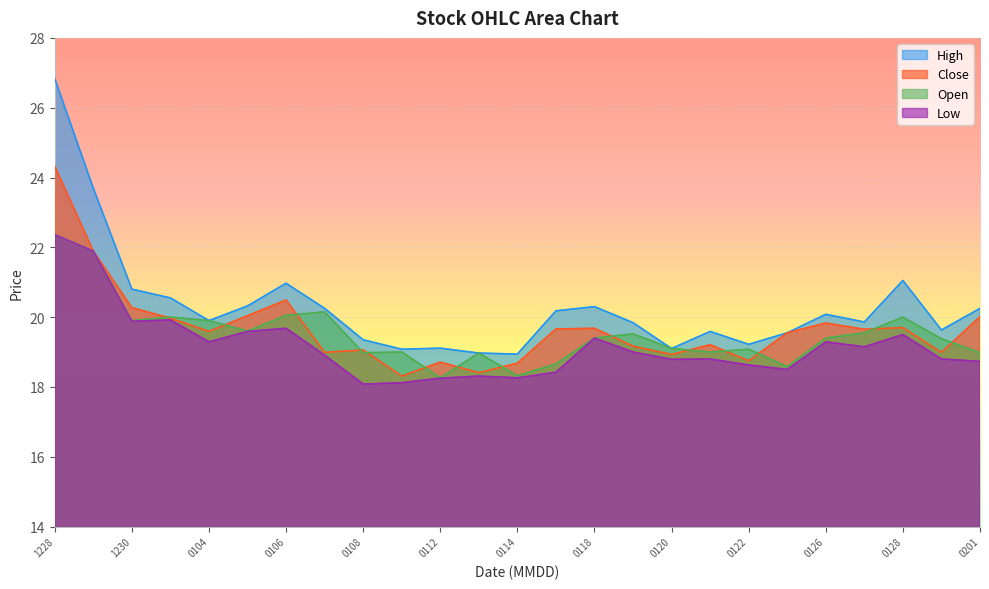

What is the smallest value displayed?

18.1